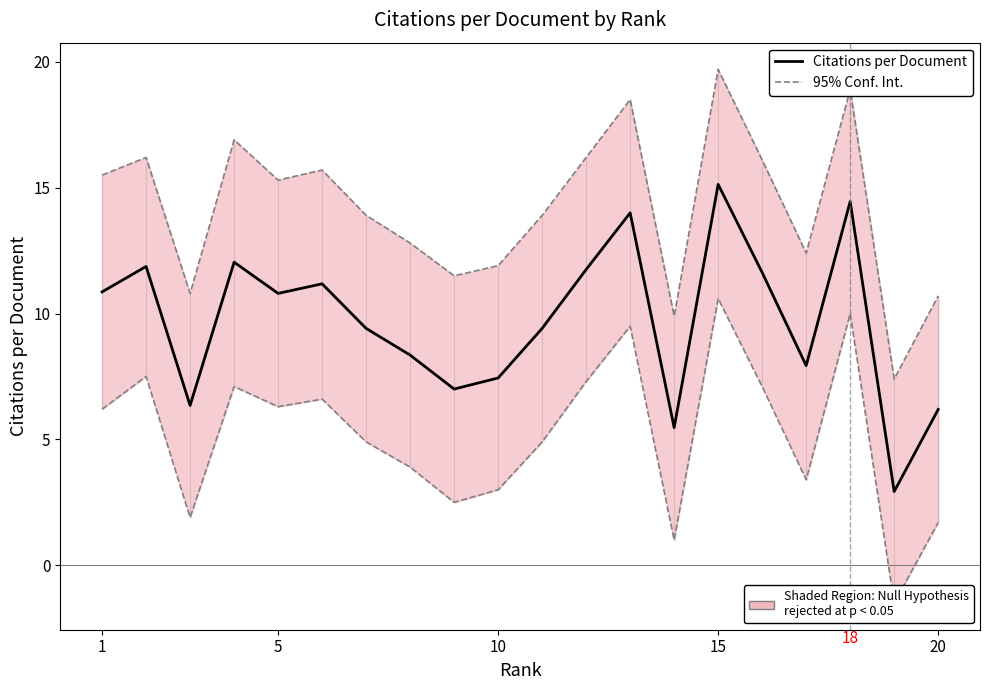

What is the difference between the maximum and minimum values in the Citations per Document (trend) series?

12.2